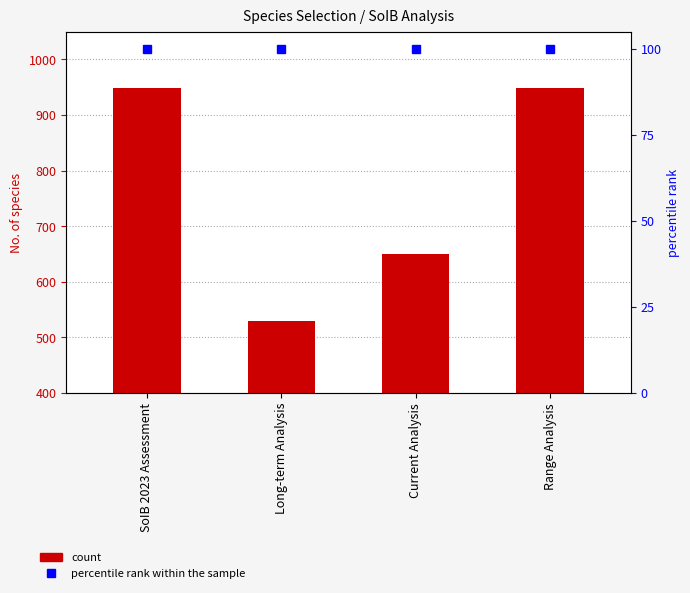

Which category has the lowest value across all series?

Long-term Analysis